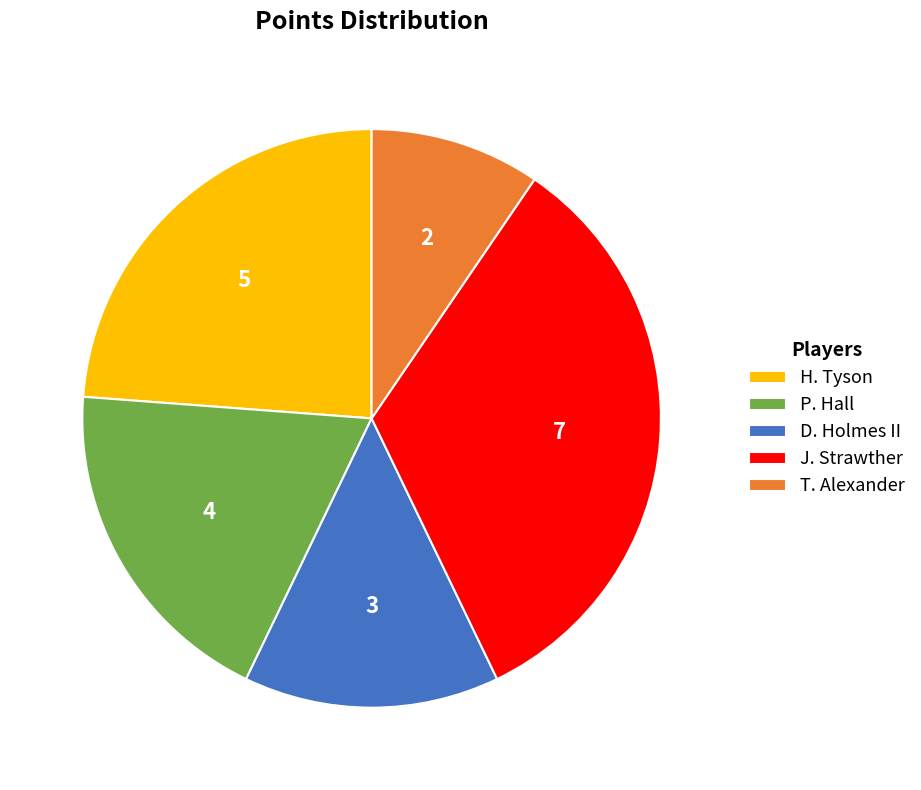

Which category has the biggest portion of the pie?

J. Strawther